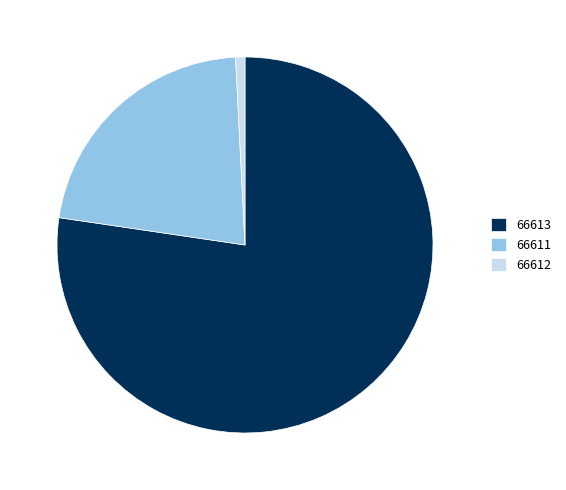

Rank the categories by value from lowest to highest.

66612, 66611, 66613